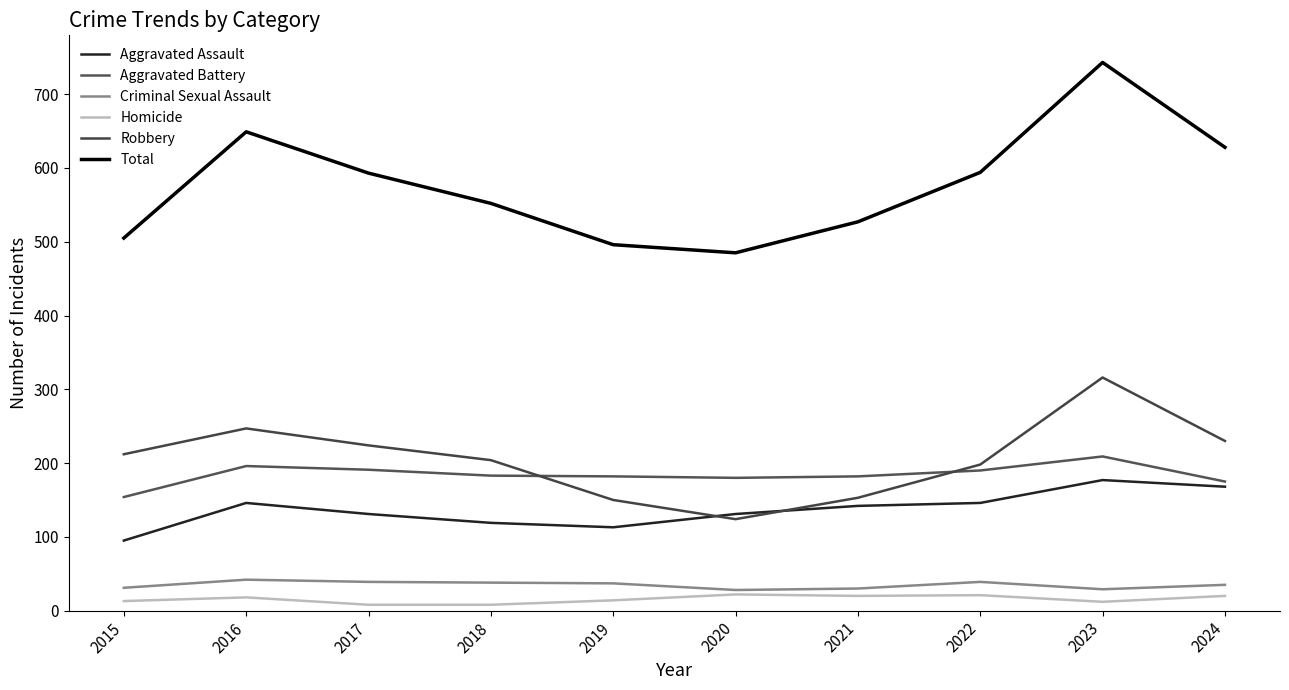

What is the total value across all series at 2020?

970